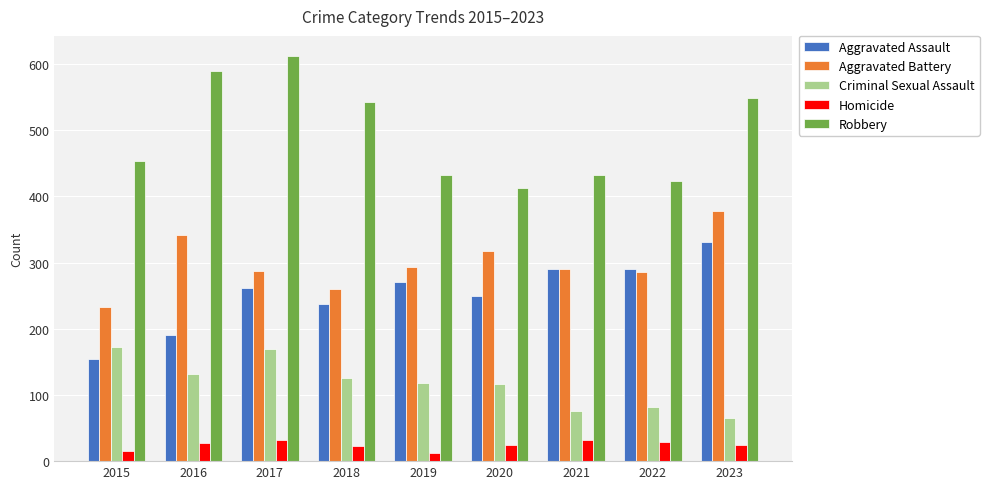

Which series has the widest spread of values?

Robbery